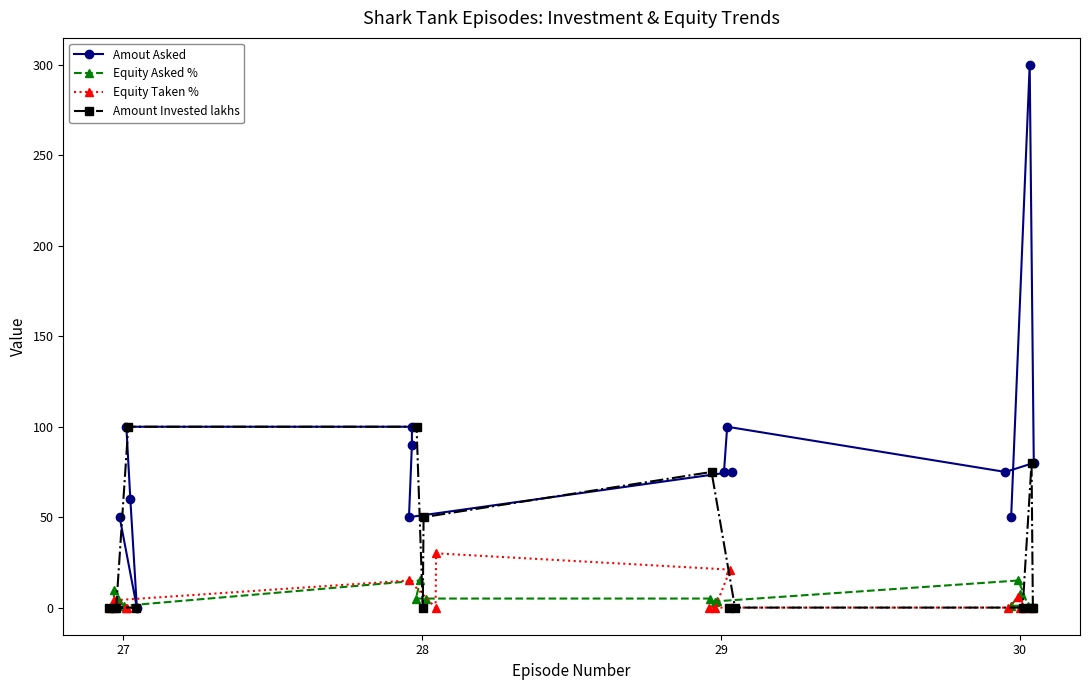

What is the sum of all Amout Asked values?

1205